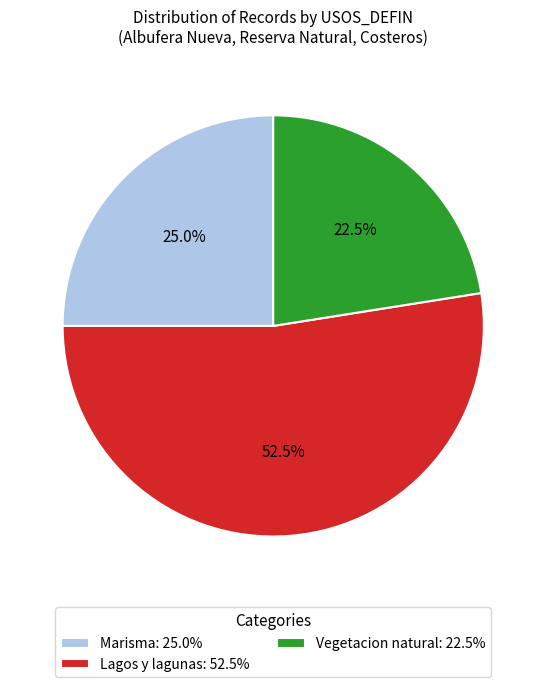

Is there a majority slice in this chart?

Yes